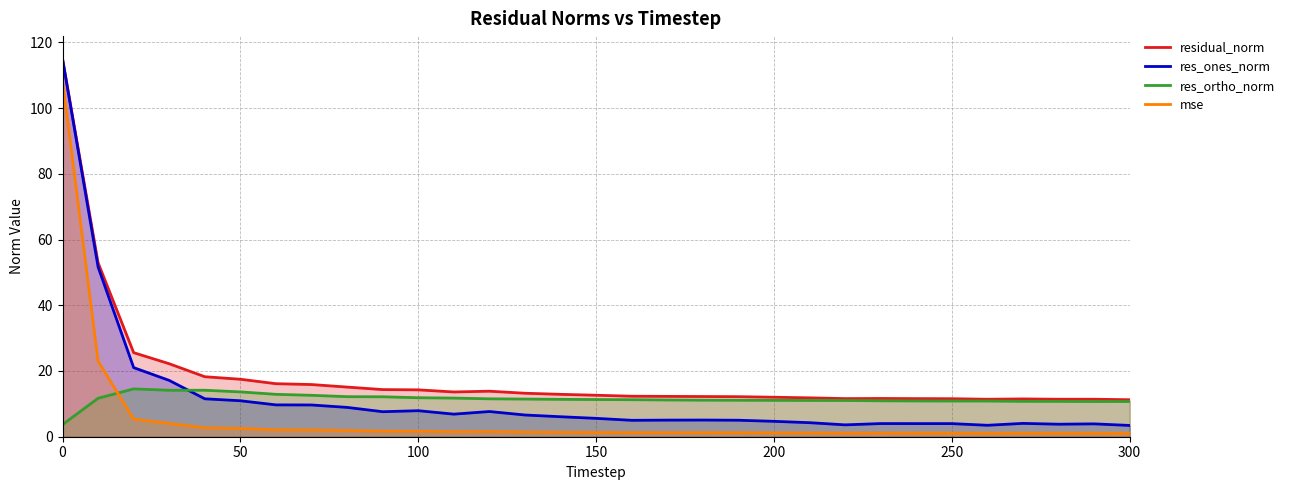

True or false: mse and residual_norm cross at least once.

False